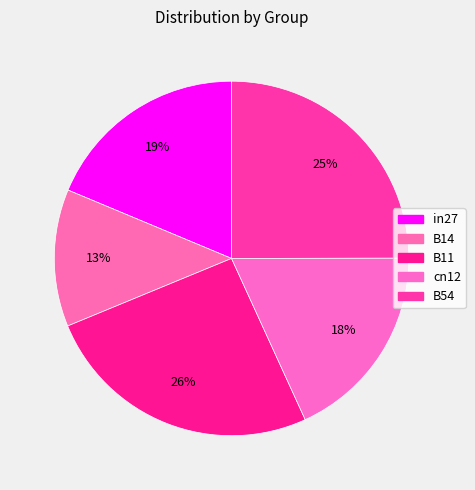

To the nearest percent, what percentage of the pie is cn12?

18%